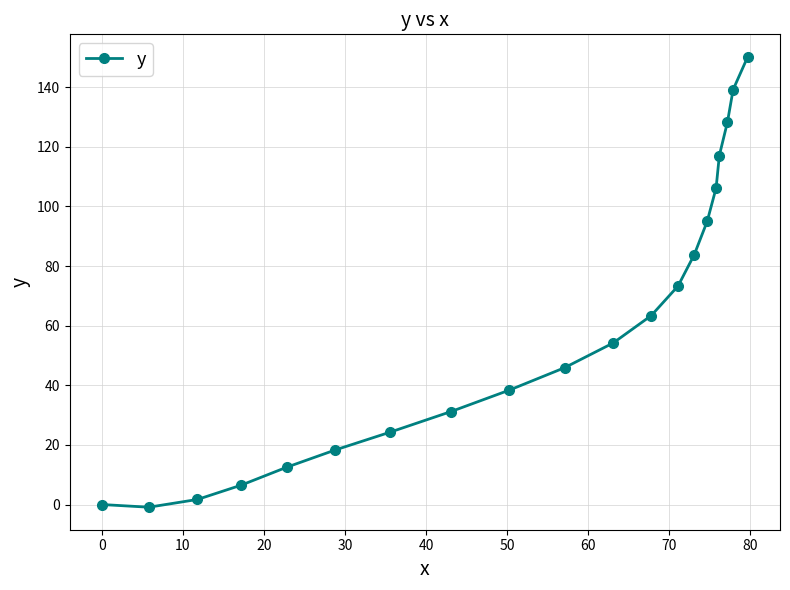

What is the value of the 17th point from the left?

117.1